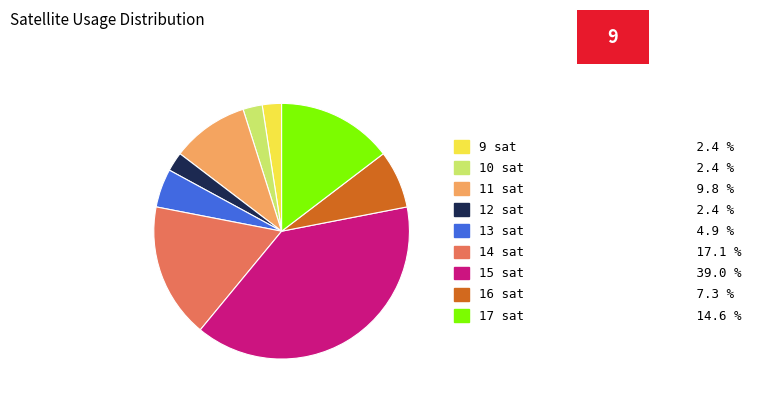

Is there any slice that represents more than half of the pie?

No